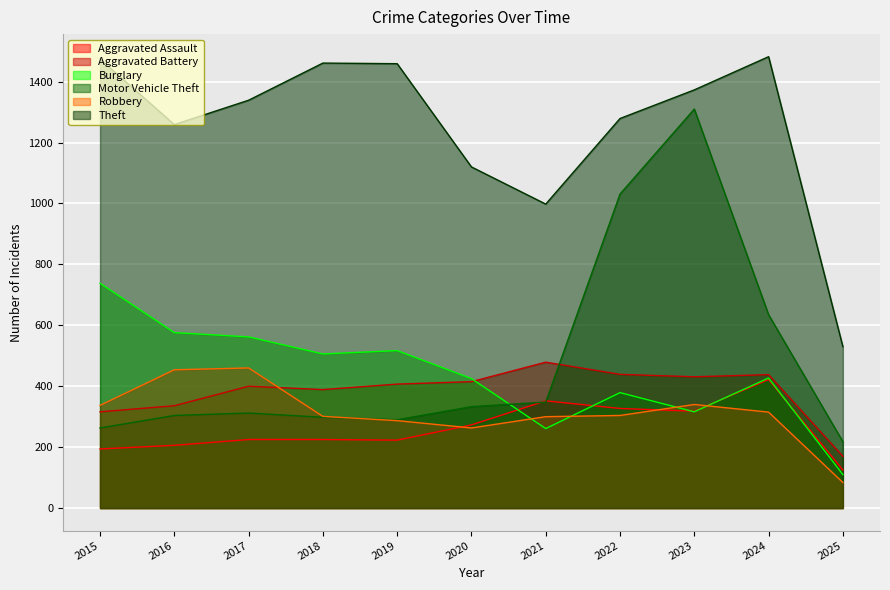

How many distinct data groups are displayed?

6